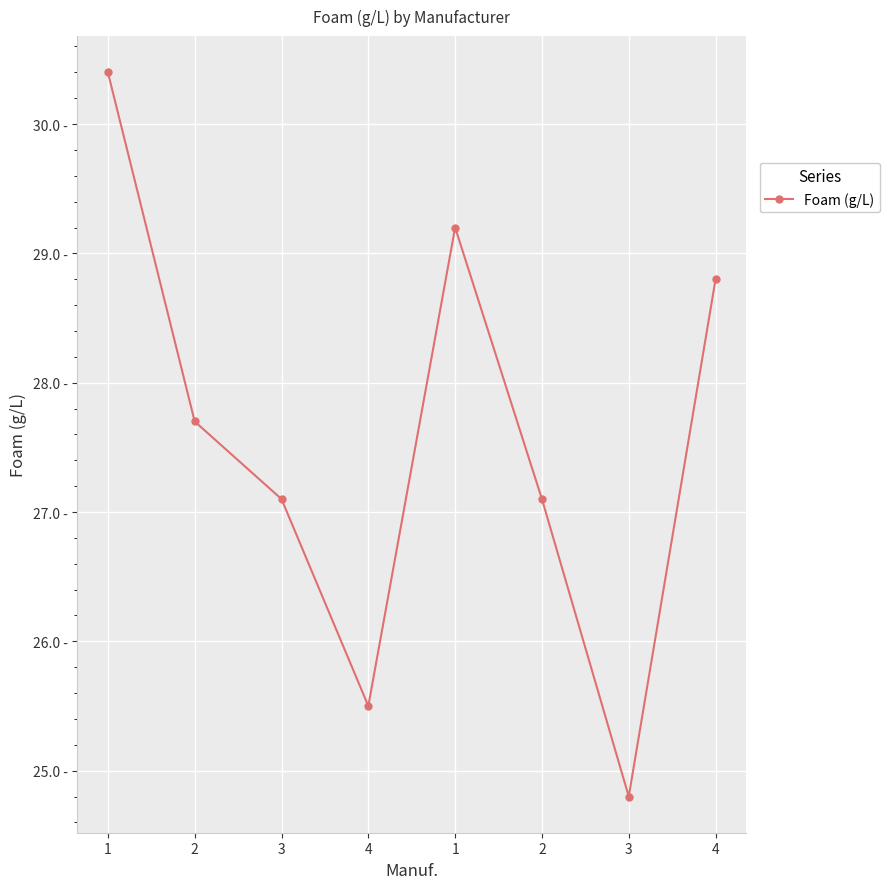

How many values exceed 27?

6